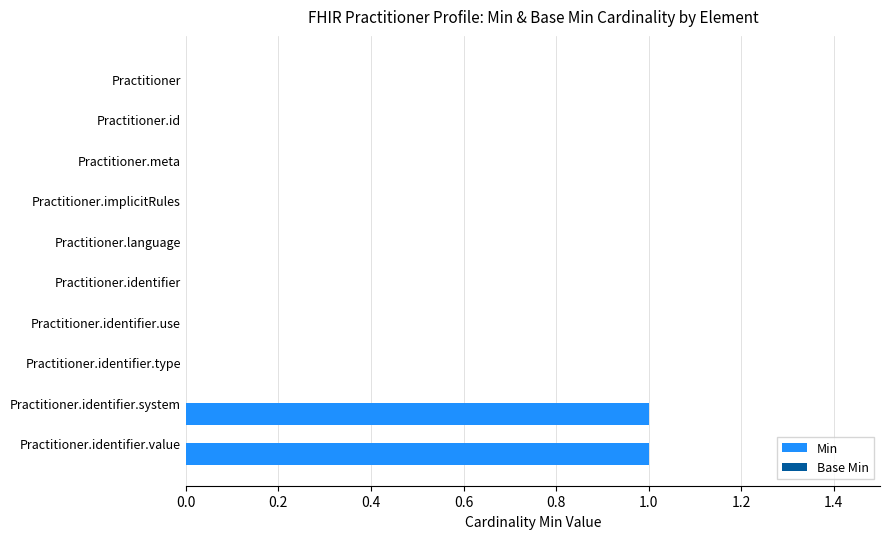

Reading top to bottom, transcribe all the data shown in this chart.

Practitioner=0	Practitioner.id=0	Practitioner.meta=0	Practitioner.implicitRules=0	Practitioner.language=0	Practitioner.identifier=0	Practitioner.identifier.use=0	Practitioner.identifier.type=0	Practitioner.identifier.system=1	Practitioner.identifier.value=1